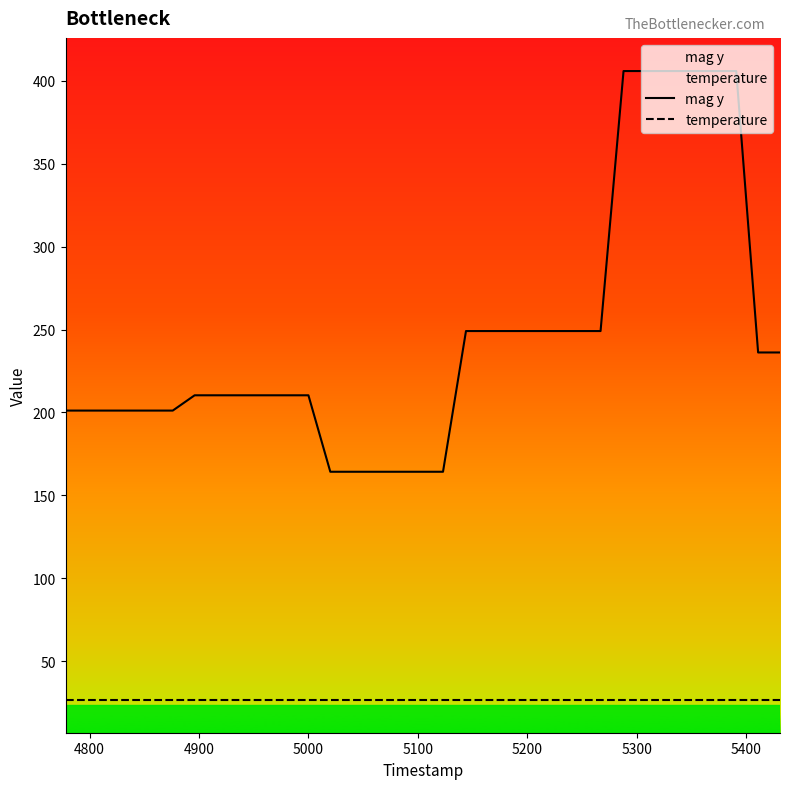

What is the highest value of the temperature series?

26.8